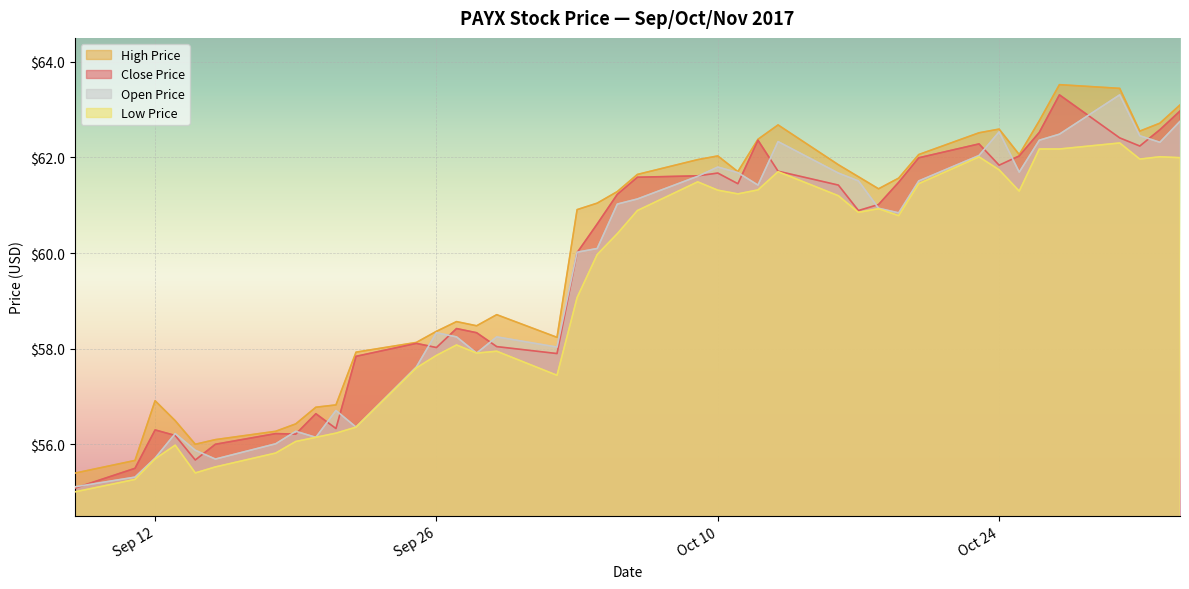

How many values in the low_price series are below 60?

19